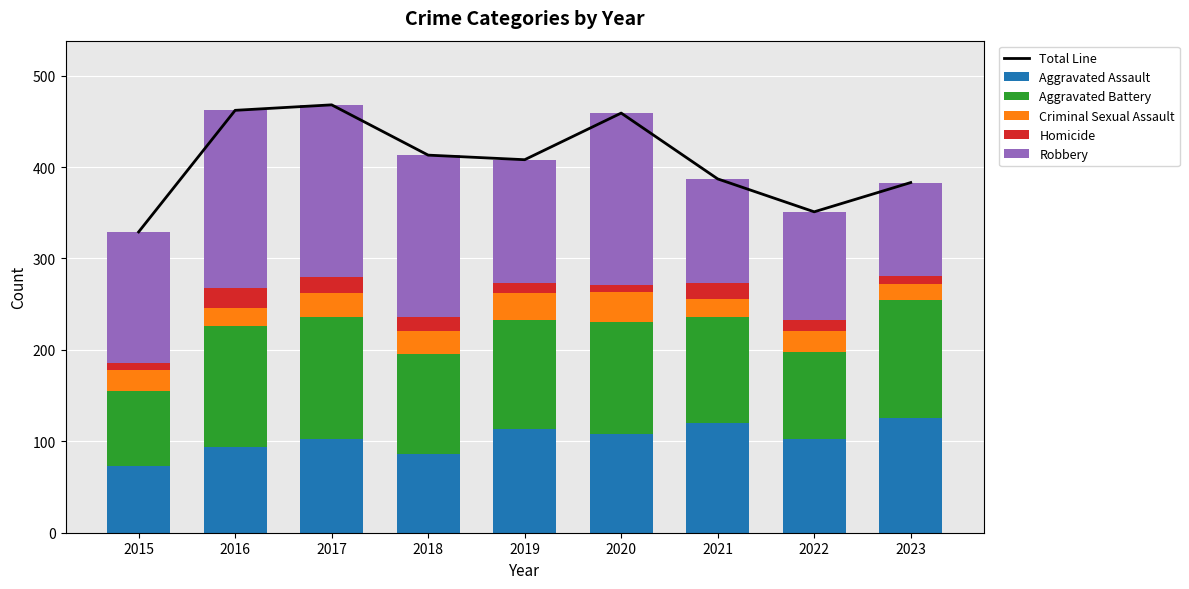

True or false: Criminal Sexual Assault has a value of 25 at 2018.

True